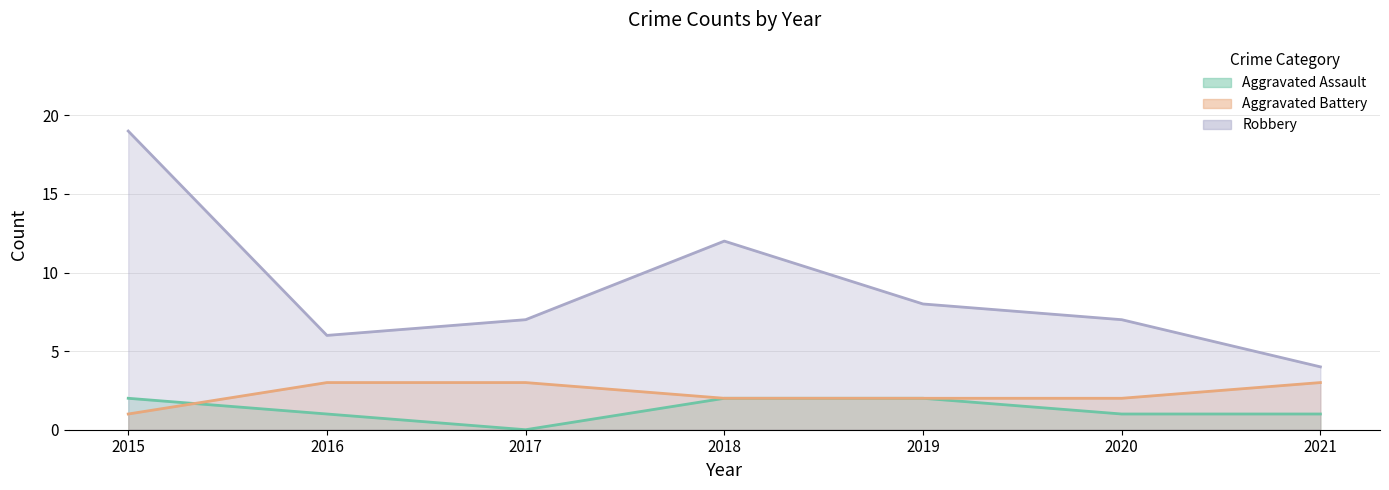

How many categories are shown in the chart?

7